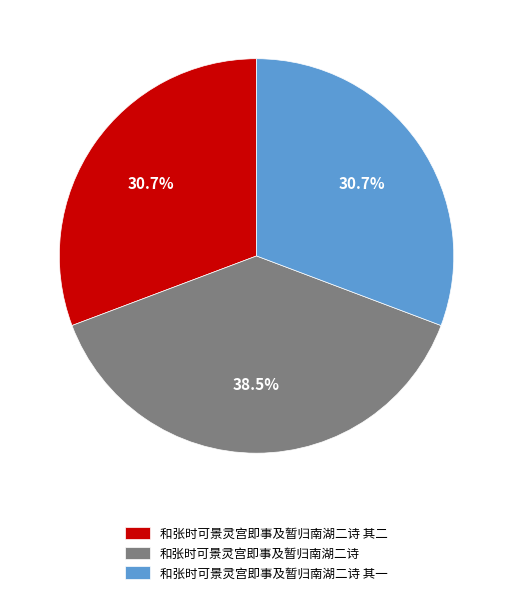

How much of the chart is everything except 和张时可景灵宫即事及暂归南湖二诗 其一?

69.3%